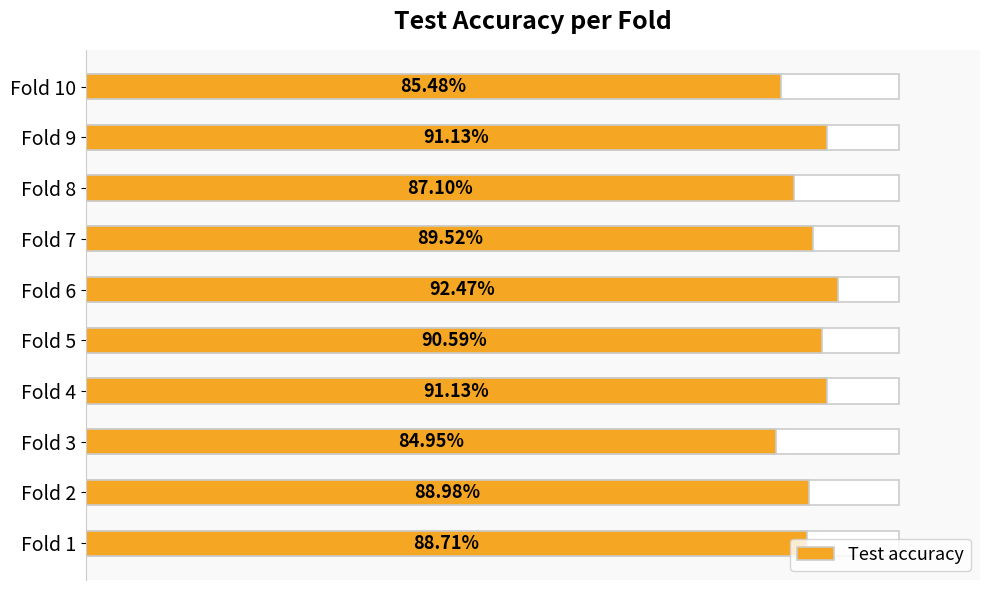

The value at Fold 9 is 131.5. True or false?

False